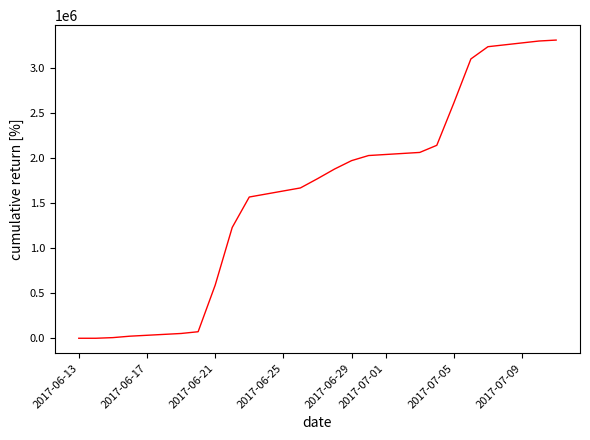

What is the greatest value displayed?

3307550